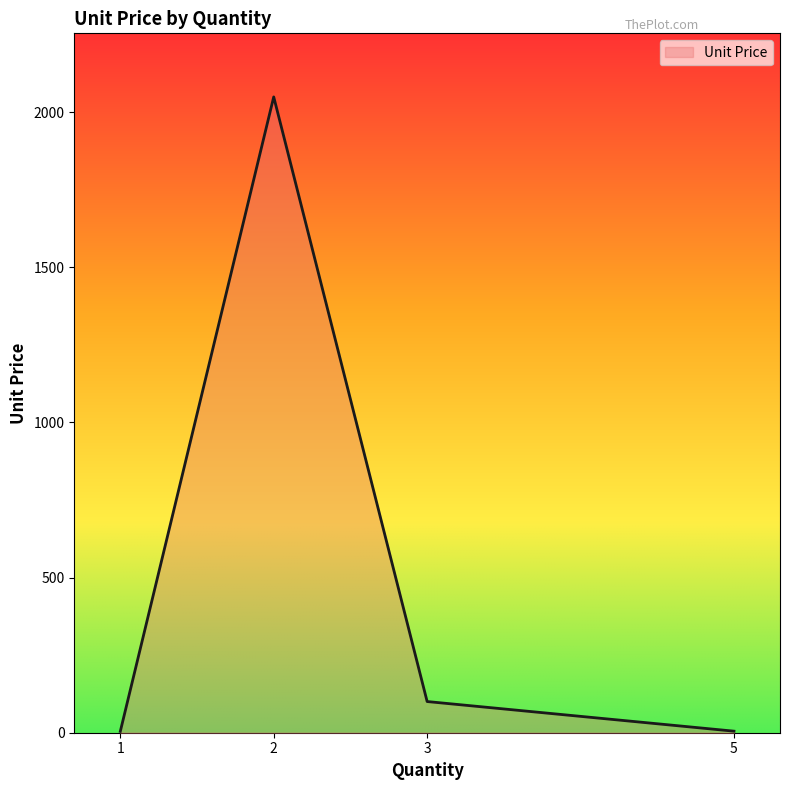

What is the change in value from 1 to 5?

+0.7